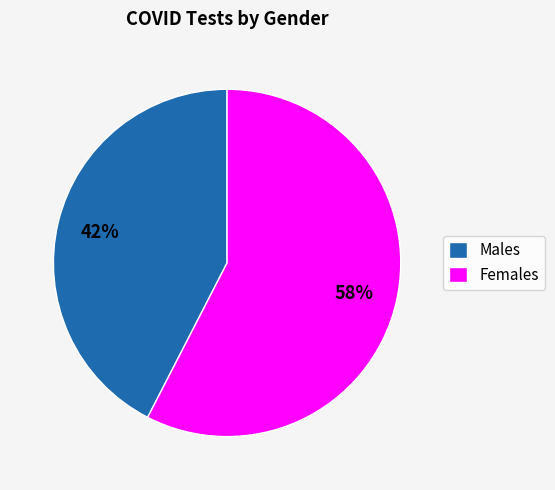

Rank the categories by value from lowest to highest.

Males, Females